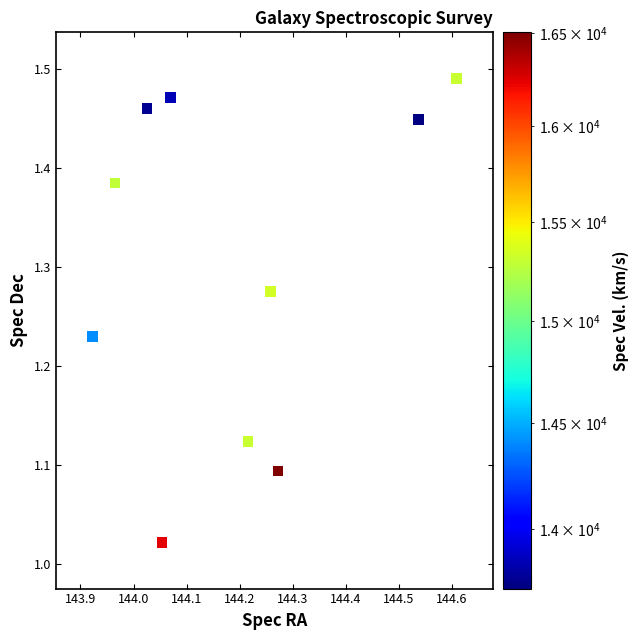

What is the range of X values (max minus min)?

0.7